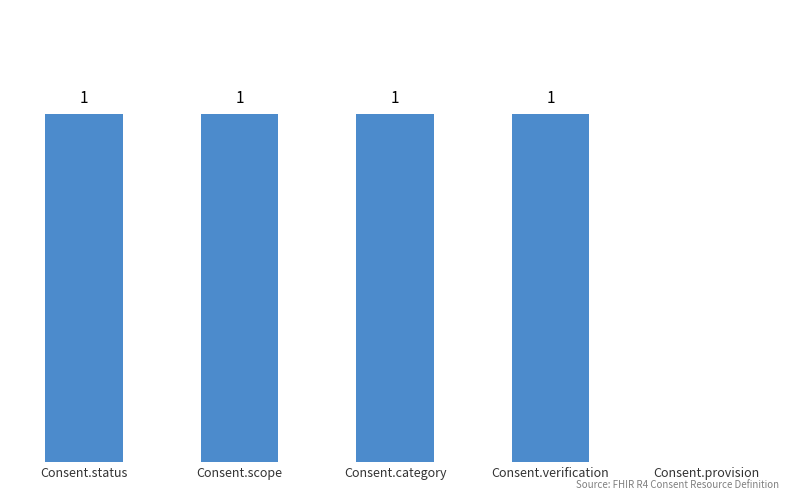

Where is the data nearest to the value 0?

Consent.provision